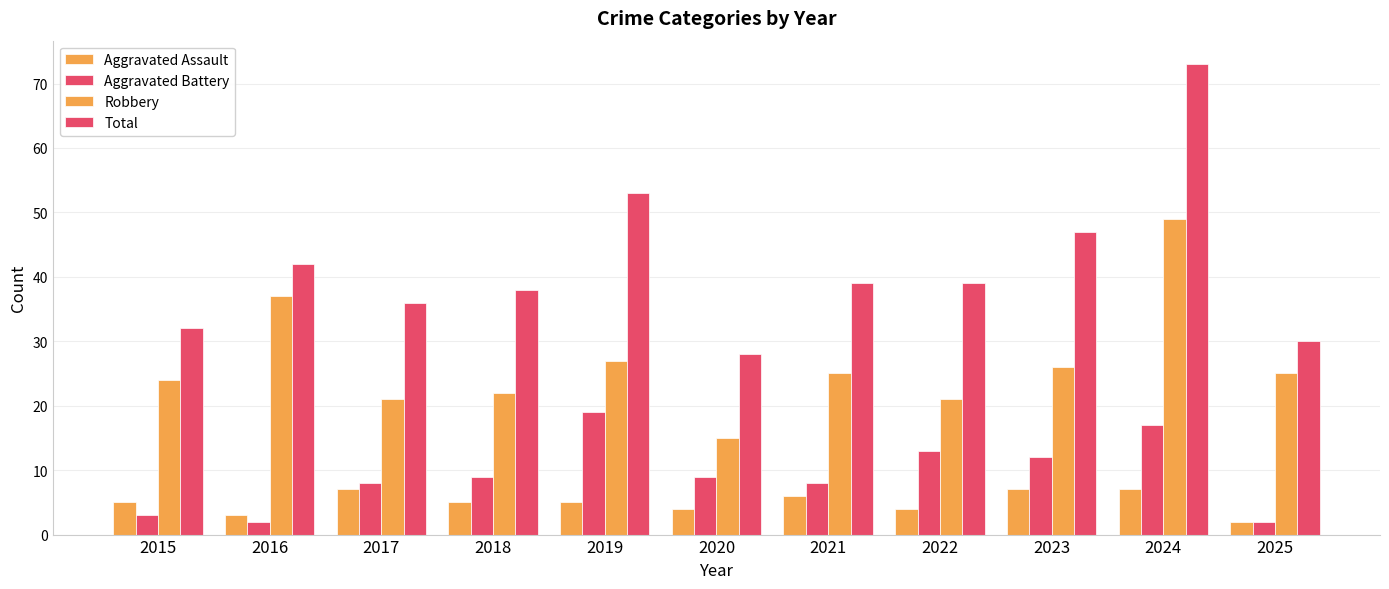

How many groups of bars are there?

11